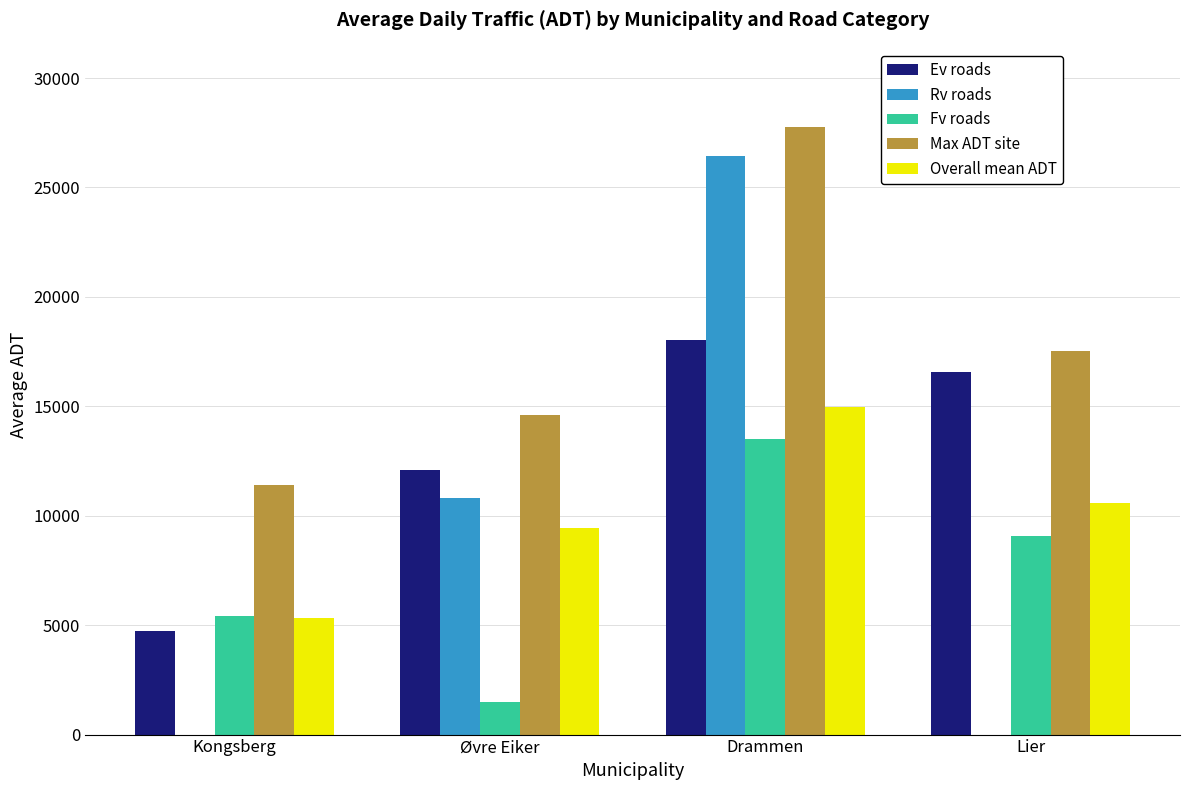

Is the value of Ev roads at Lier greater than the value of Rv roads at Lier?

Yes